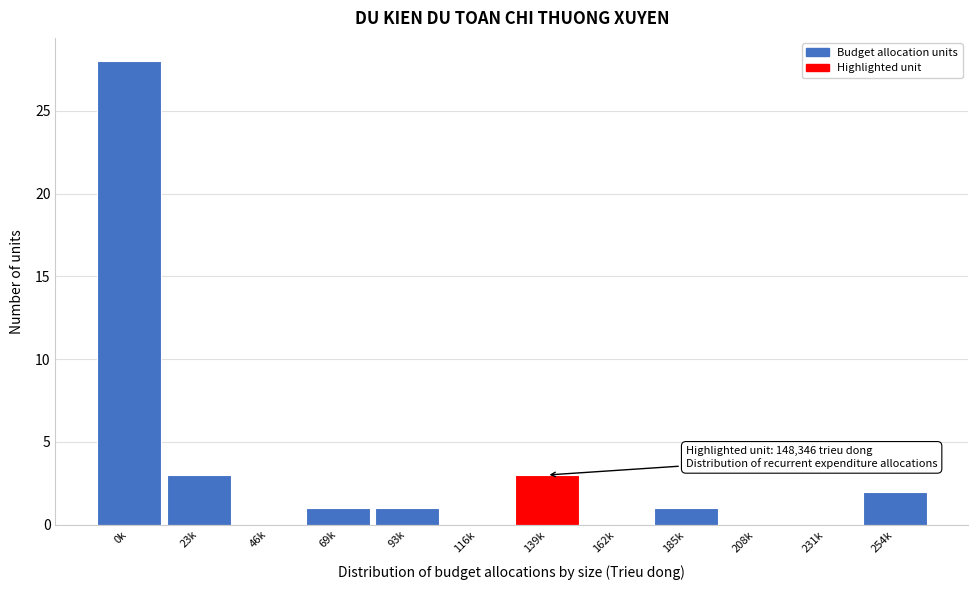

Reading left to right, transcribe all the data shown in this chart.

0k=28	23k=3	46k=0	69k=1	93k=1	116k=0	139k=3	162k=0	185k=1	208k=0	231k=0	254k=2